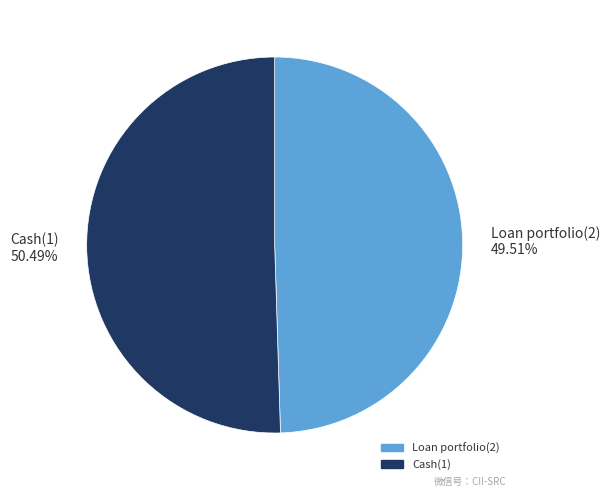

True or false: Loan portfolio(2) accounts for 50% of the total.

True